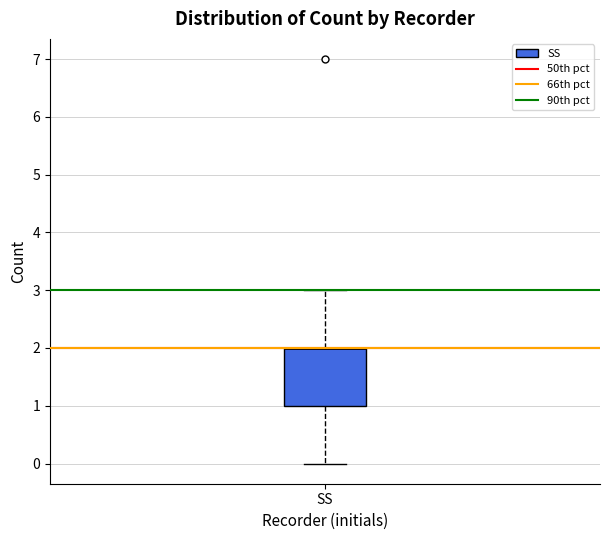

Read this box plot against the y-axis: the position of the median line, the range covered by the box, and the ends of both whiskers. The values are not printed on the chart, so give them approximately, as read against the axis.

median 2 (drawn on the box's upper edge), box 1 to 2, whiskers 0 to 3